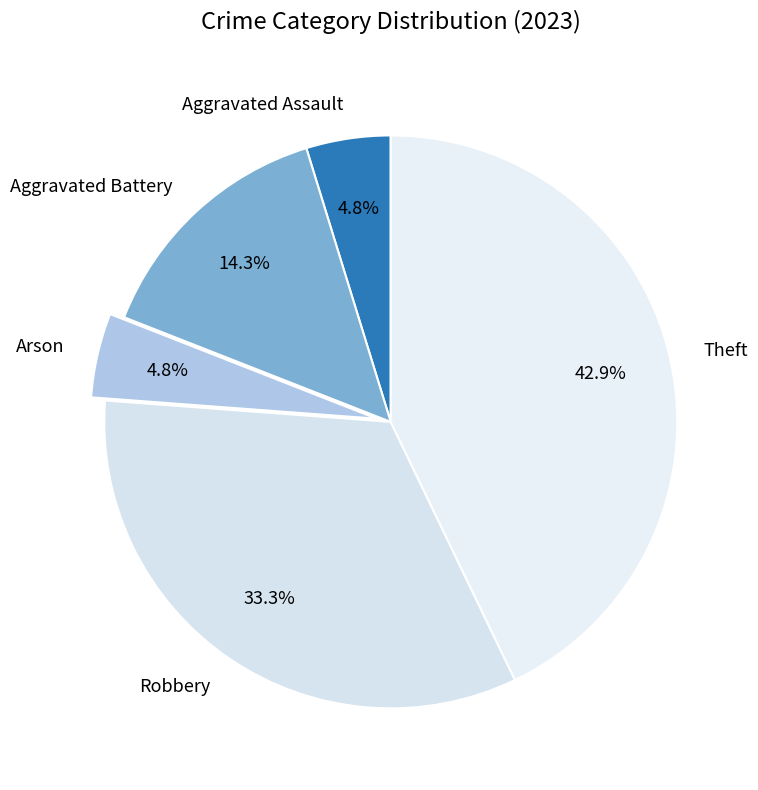

What percentage is the Theft slice, to the nearest percent?

43%